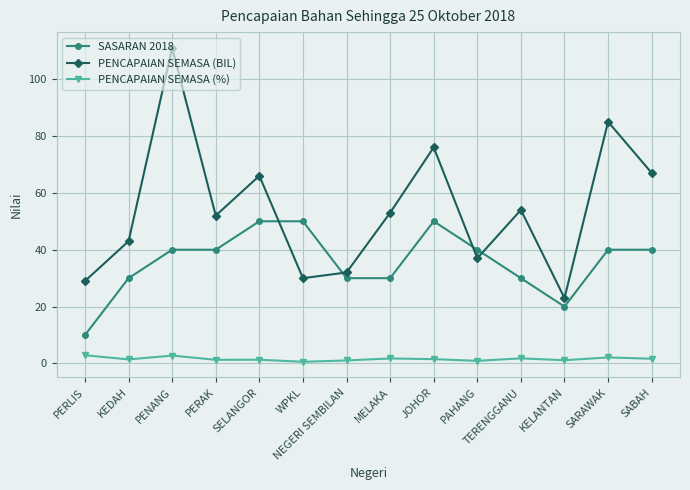

The value of SASARAN 2018 at WPKL is 24.3. True or false?

False